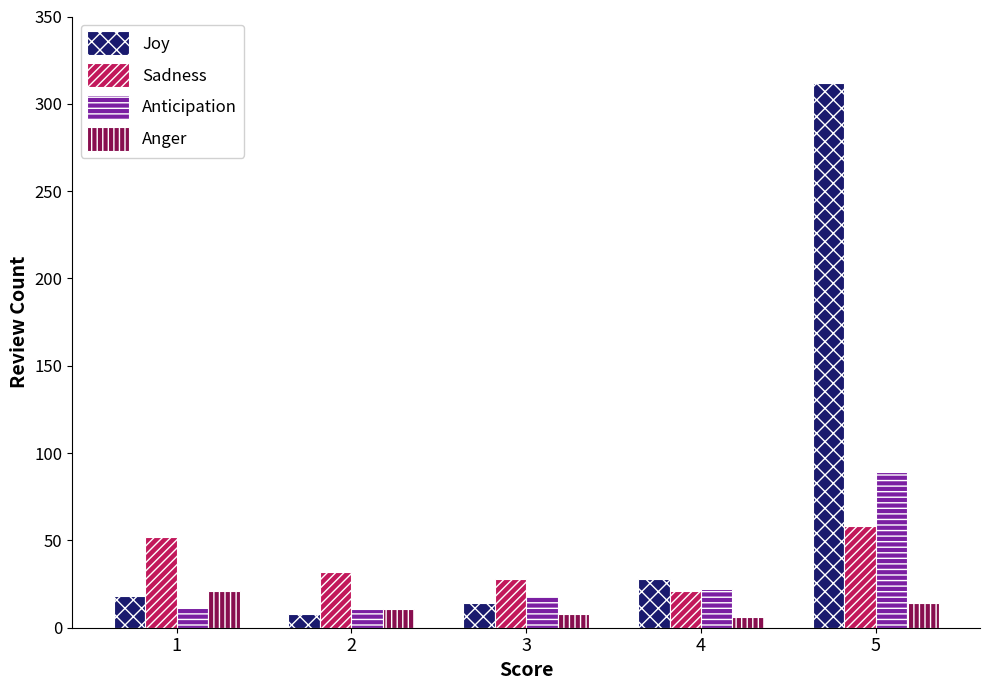

Rank the categories by Sadness value from highest to lowest.

5, 1, 2, 3, 4